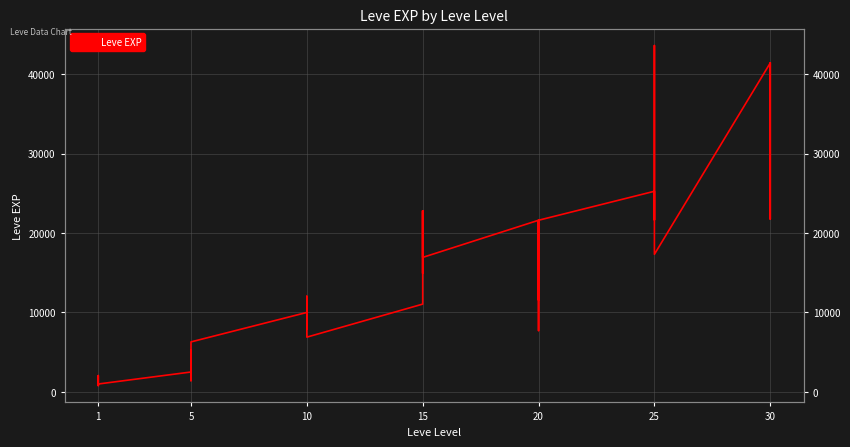

What is the sum of all values?

605250